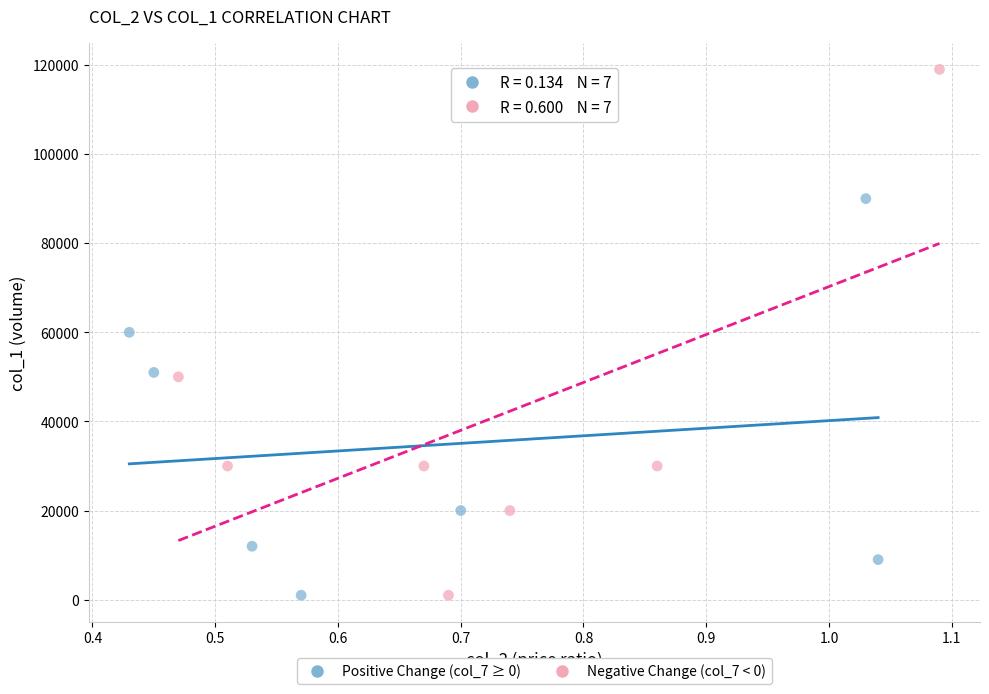

Which series reaches the maximum Y coordinate?

Negative Change (col_7 < 0)